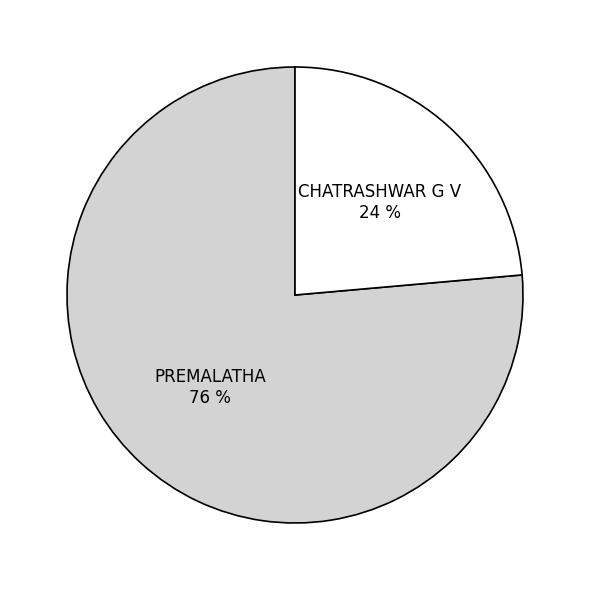

What is the largest slice in the pie chart?

PREMALATHA